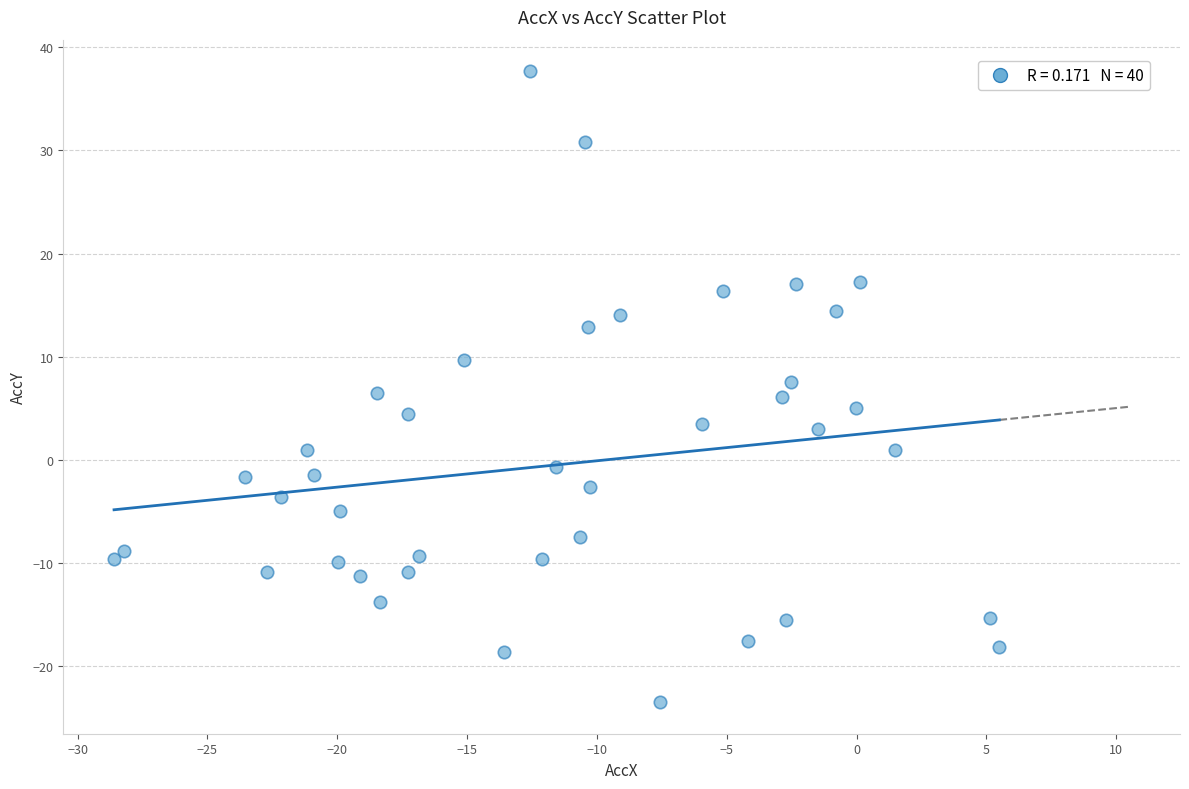

What is the range of Y values (max minus min)?

61.2